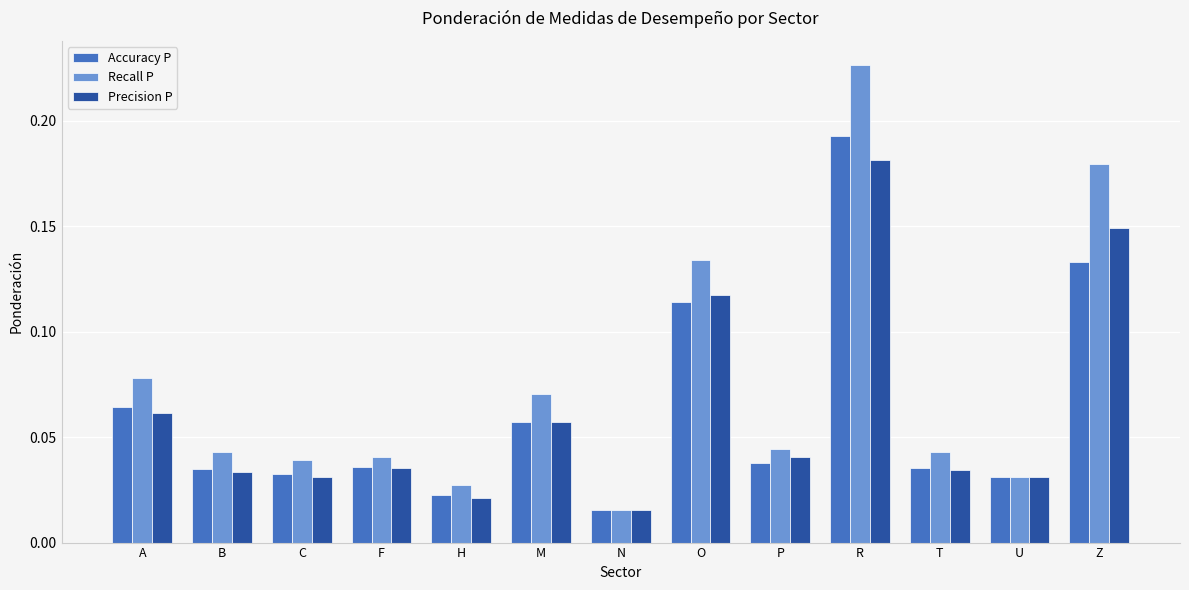

Is the value of Precision P at F greater than the value of Accuracy P at R?

No